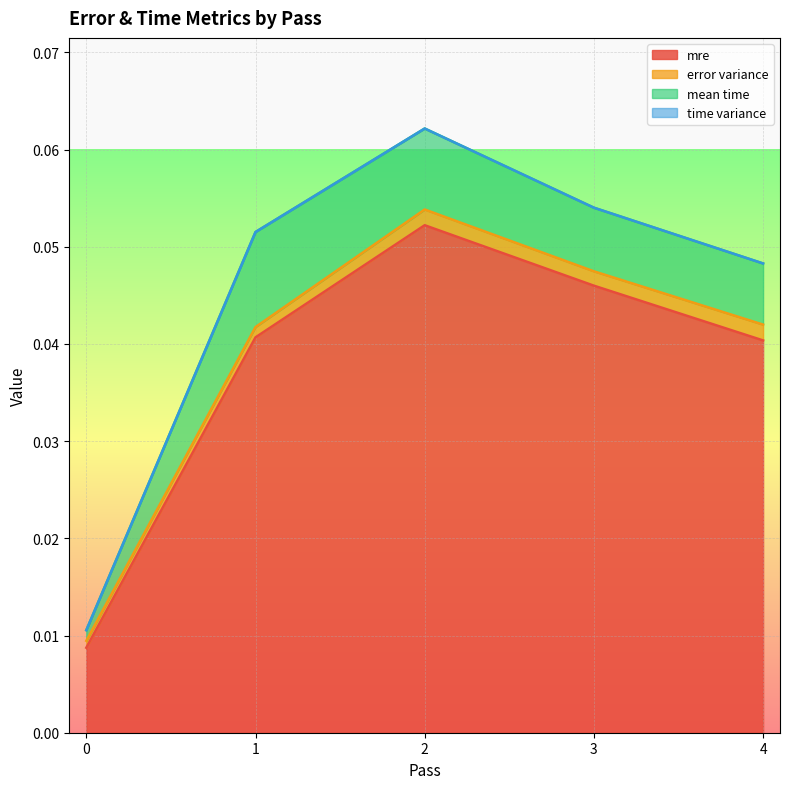

How many interior local peaks does the error variance series have?

1